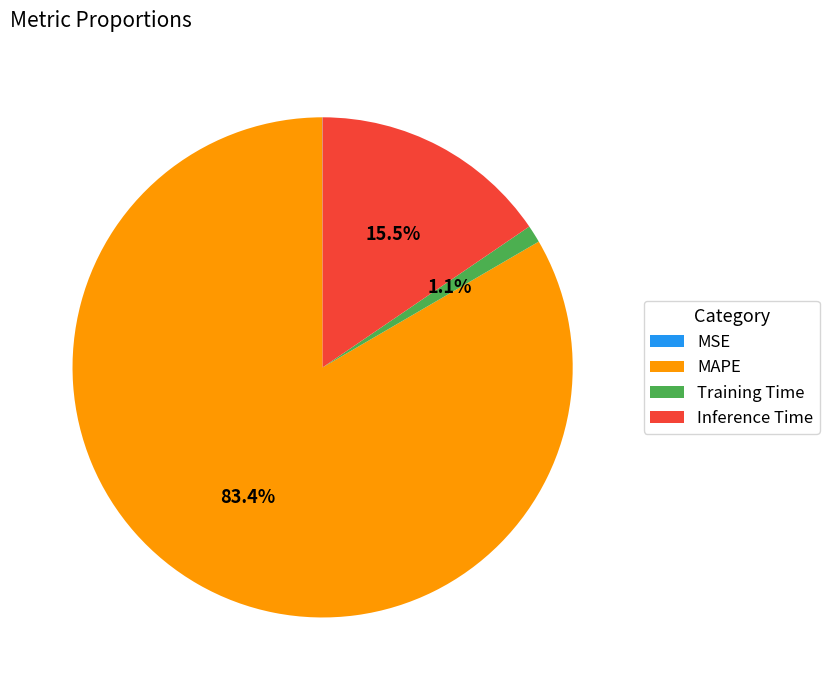

To the nearest percent, what percentage of the pie is Training Time?

1%